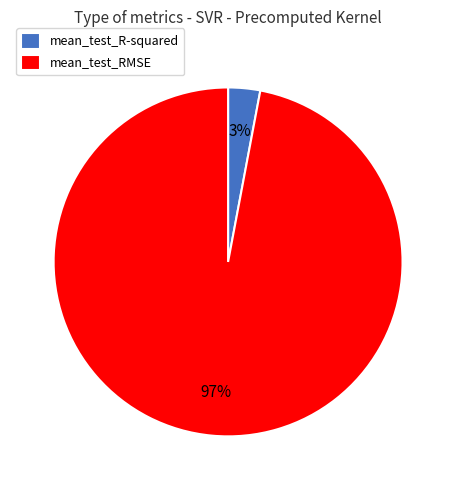

To the nearest percent, what is the average slice percentage?

50%